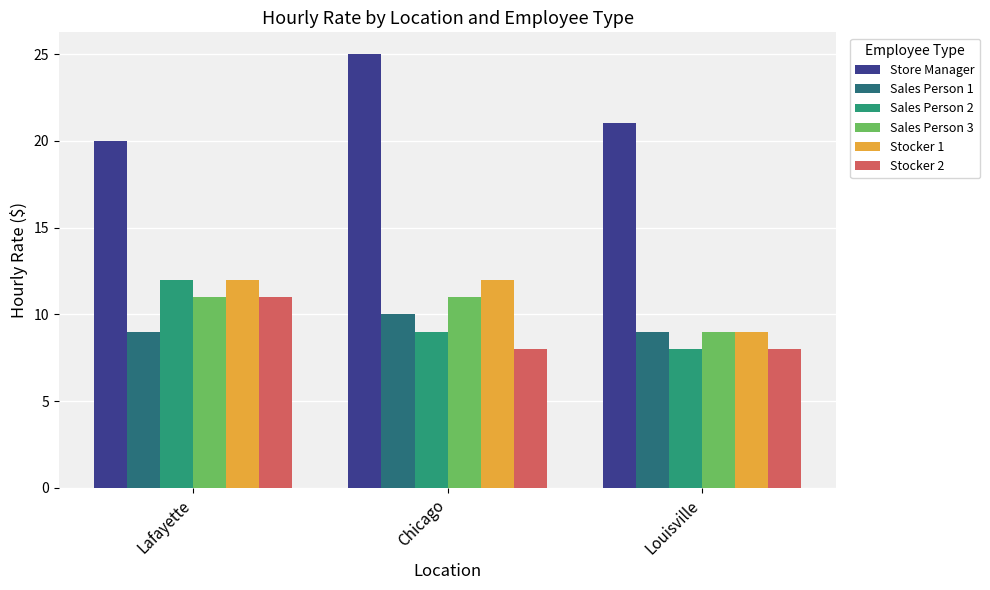

What is the difference between the highest and lowest values at Lafayette?

11